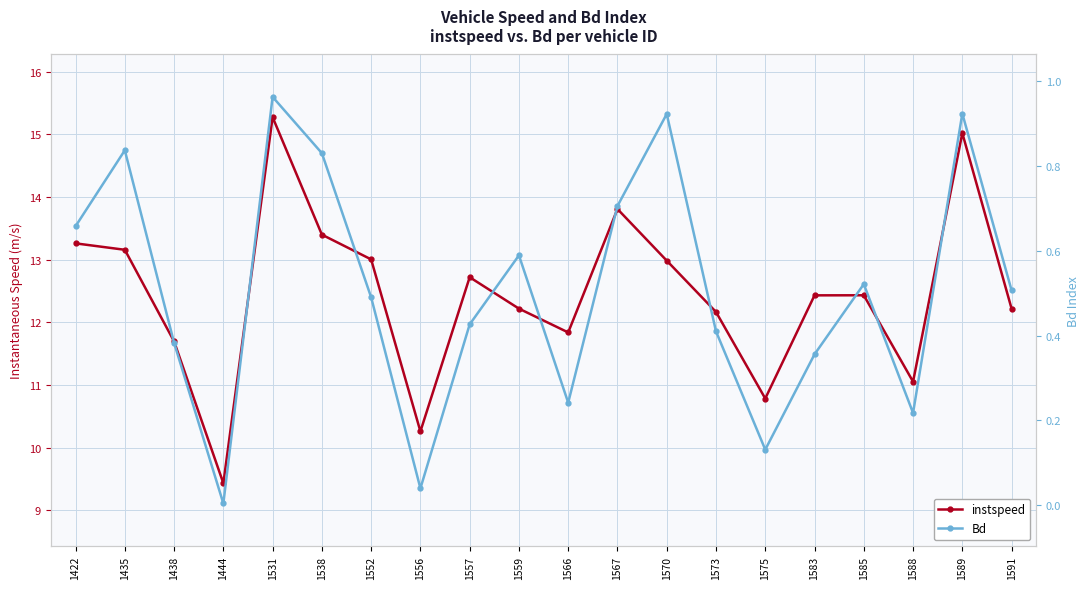

In Bd, how many points are lower than both neighbors (excluding endpoints)?

5